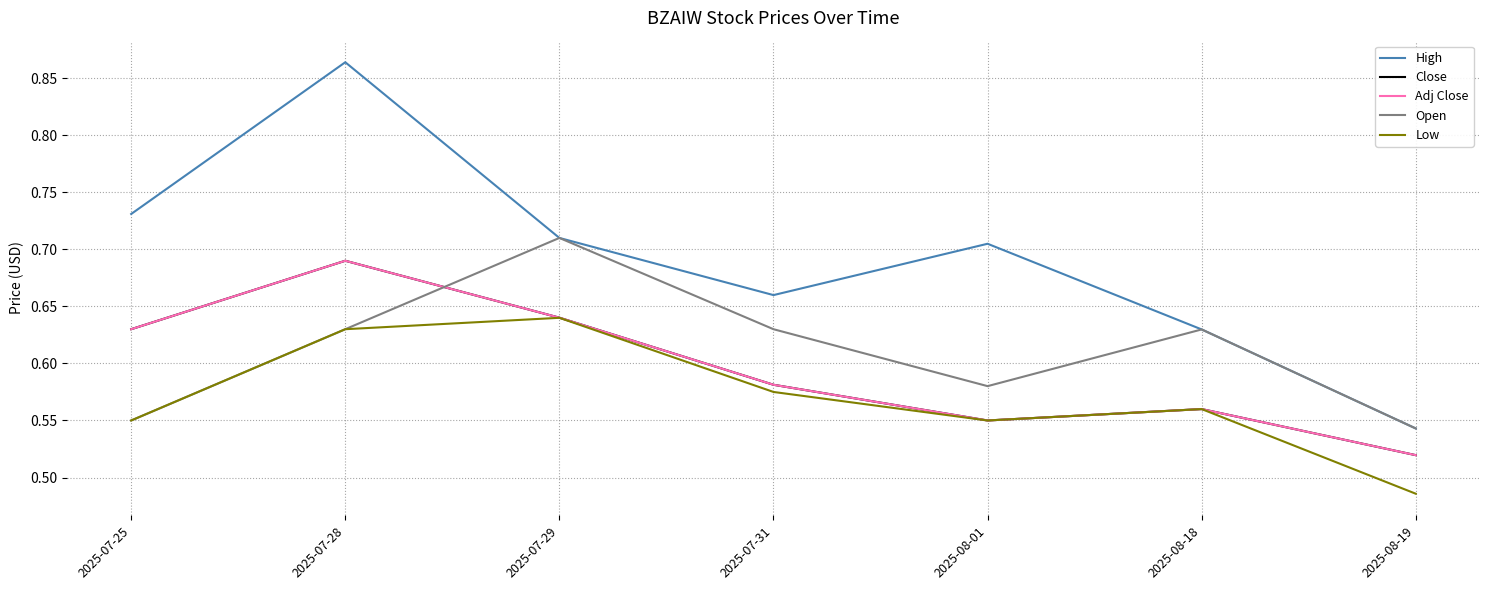

Which series has the widest spread of values?

High